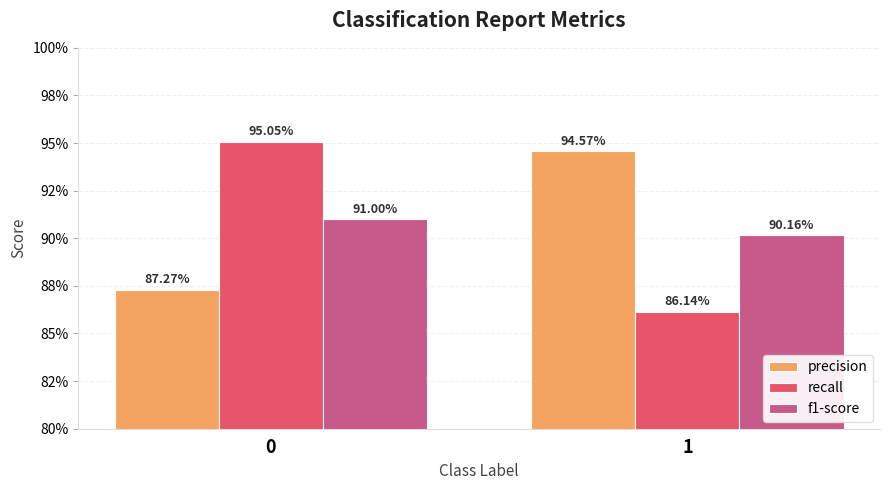

What are all the series names shown in the legend?

precision, recall, f1-score